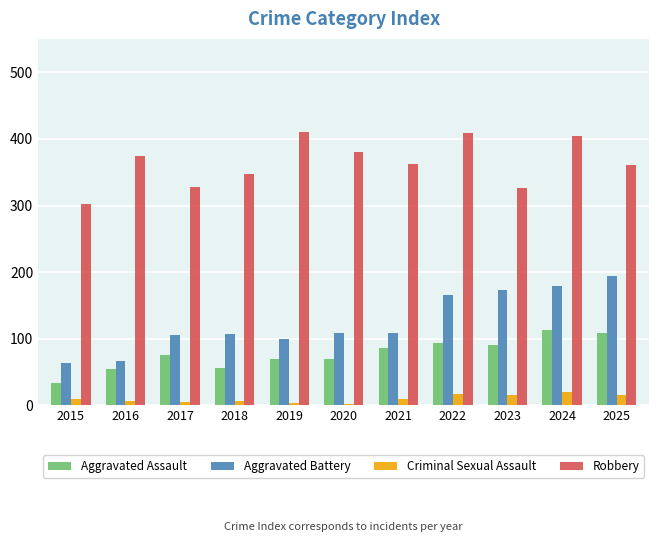

What is the difference between the Aggravated Battery values at 2022 and 2015?

103